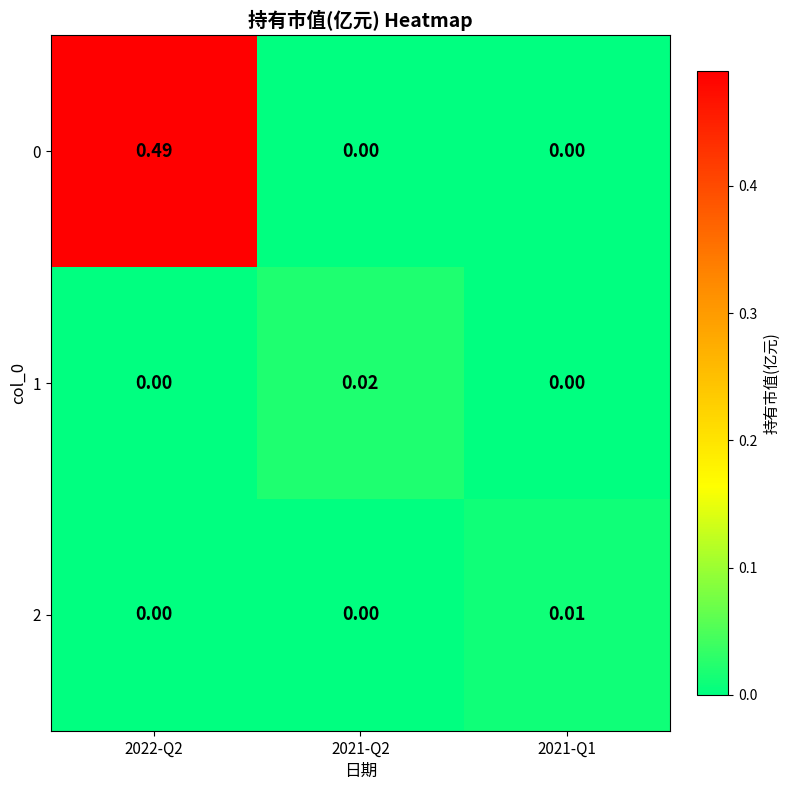

Is the value of 0 at 2022-Q2 greater than the value of 2 at 2021-Q1?

Yes